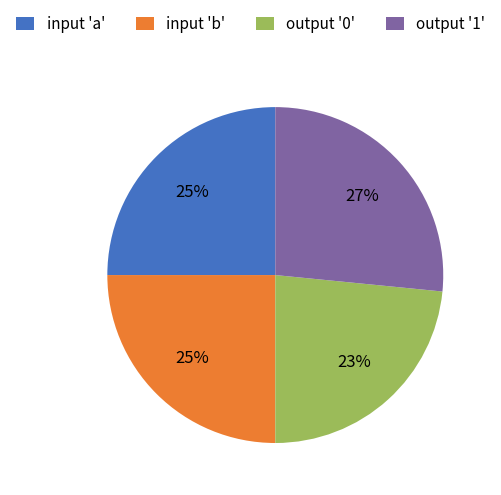

To the nearest percent, what is the difference between the input 'b' and output '1' slice percentages?

2%